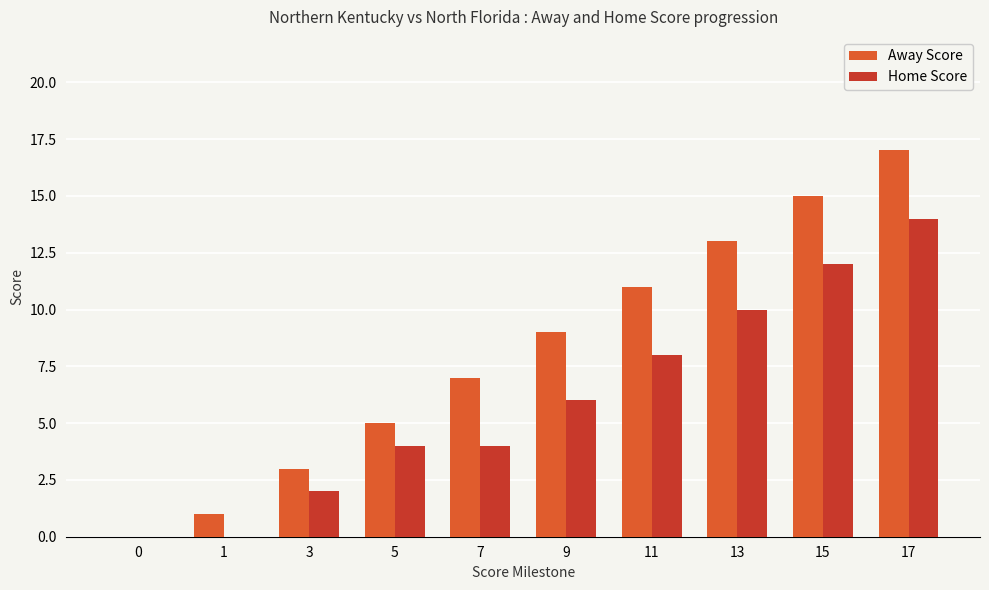

What value does the Home Score series have at 15?

12